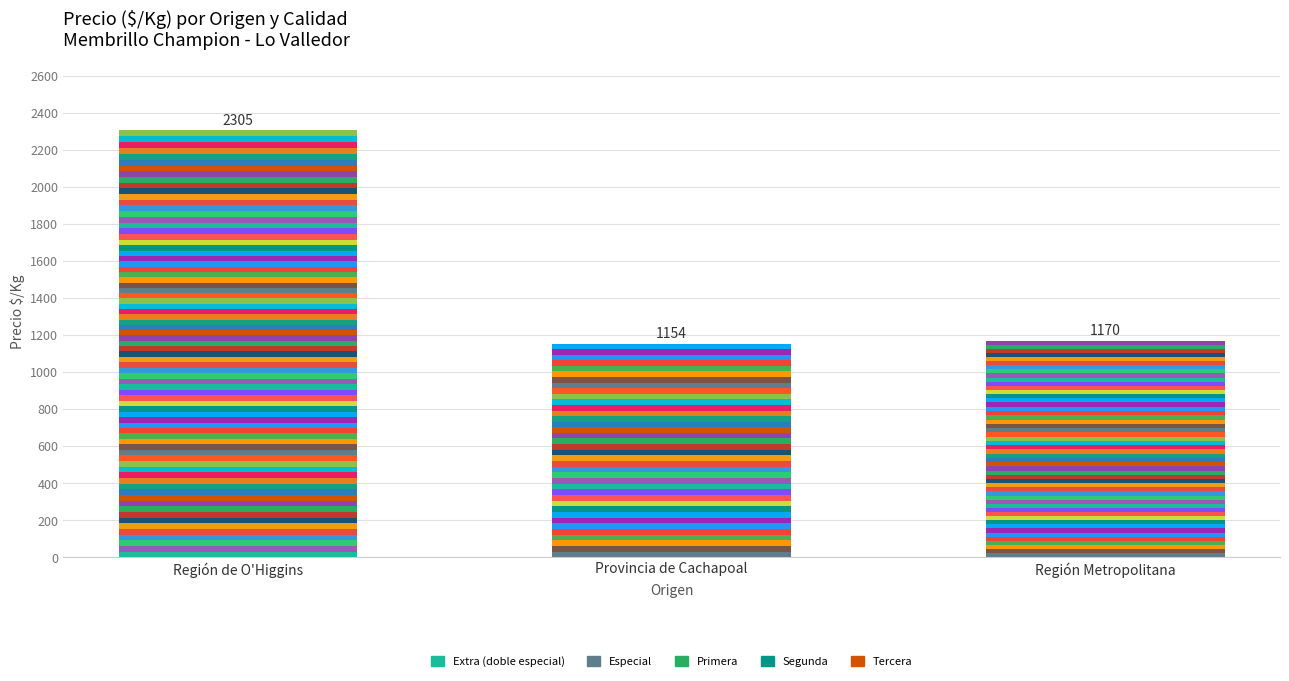

Is the value of Especial at Provincia de Cachapoal greater than the value of Primera at Región Metropolitana?

Yes